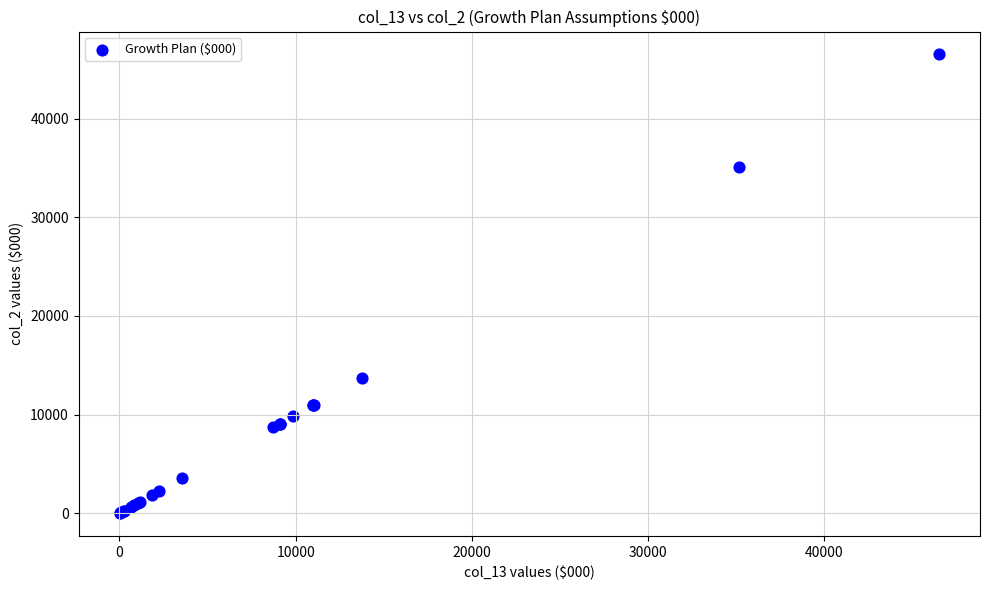

What Y value in the scatter plot is closest to 23257?

13739.0